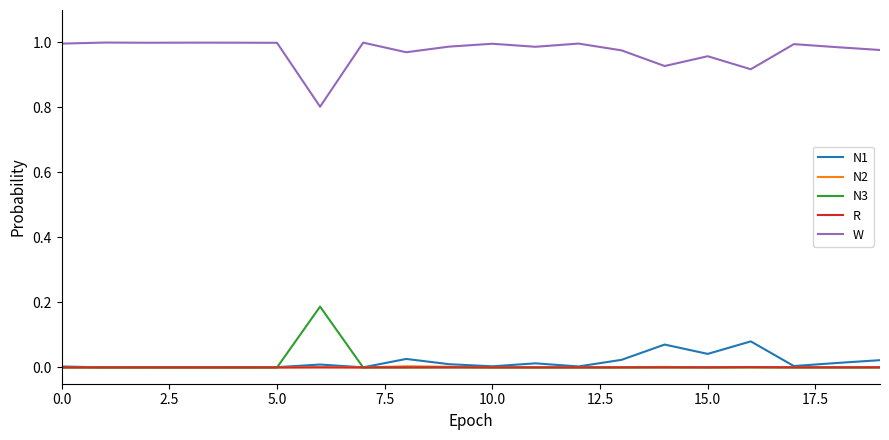

True or false: N1 and W intersect in this chart.

False